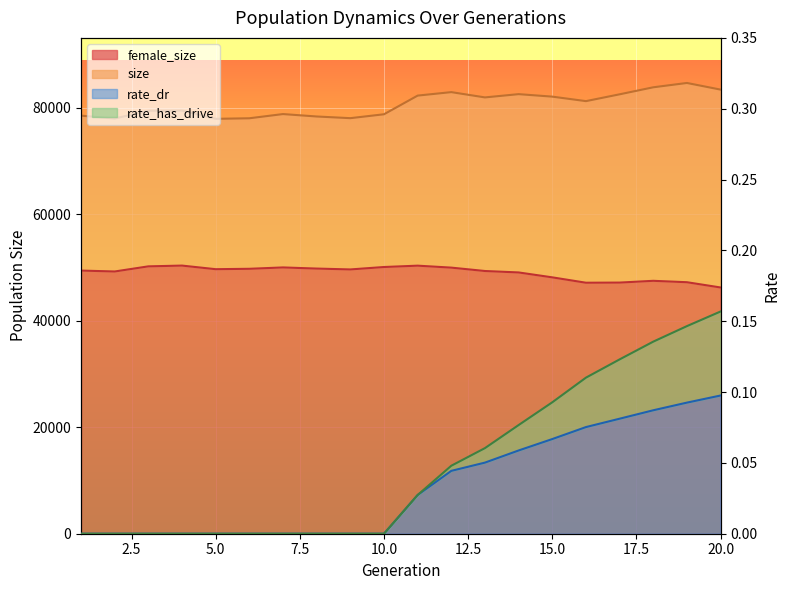

How many interior local peaks does the size series have?

5